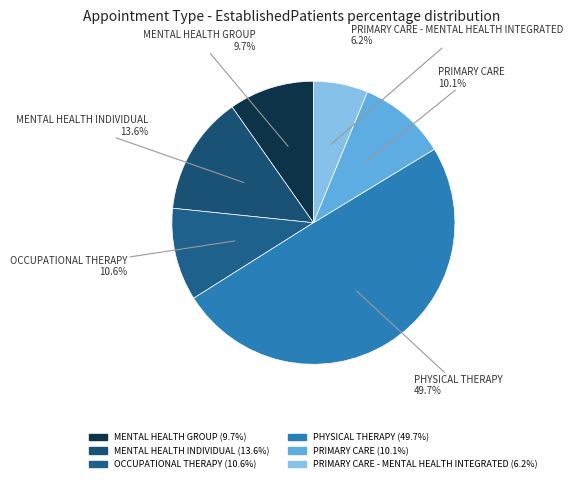

Which has a higher value, MENTAL HEALTH INDIVIDUAL or PRIMARY CARE?

MENTAL HEALTH INDIVIDUAL